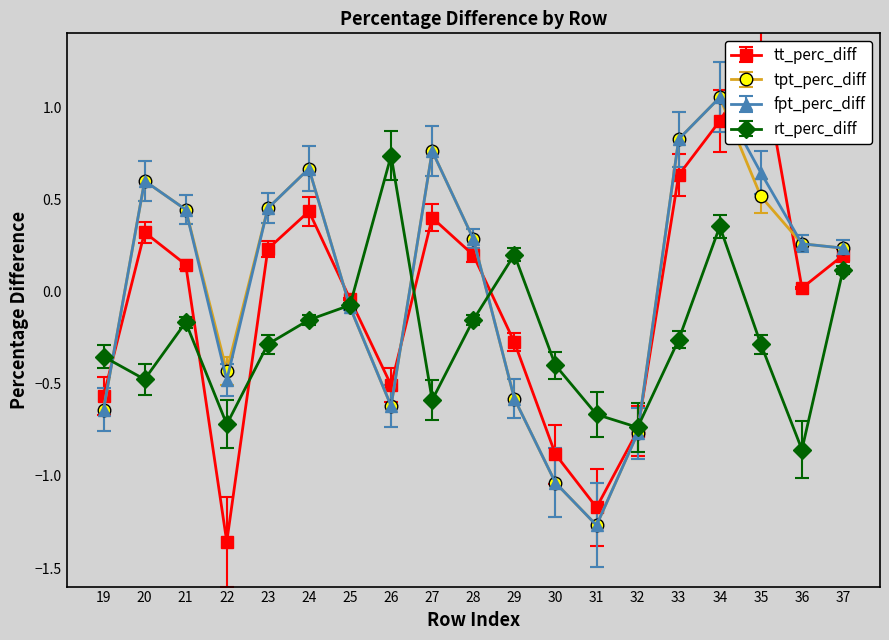

What is the sum of the fpt_perc_diff values at 37 and 26?

-0.4